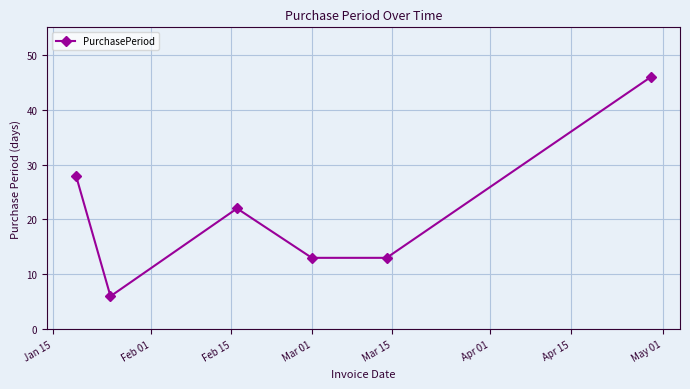

What is the sum of all values?

128